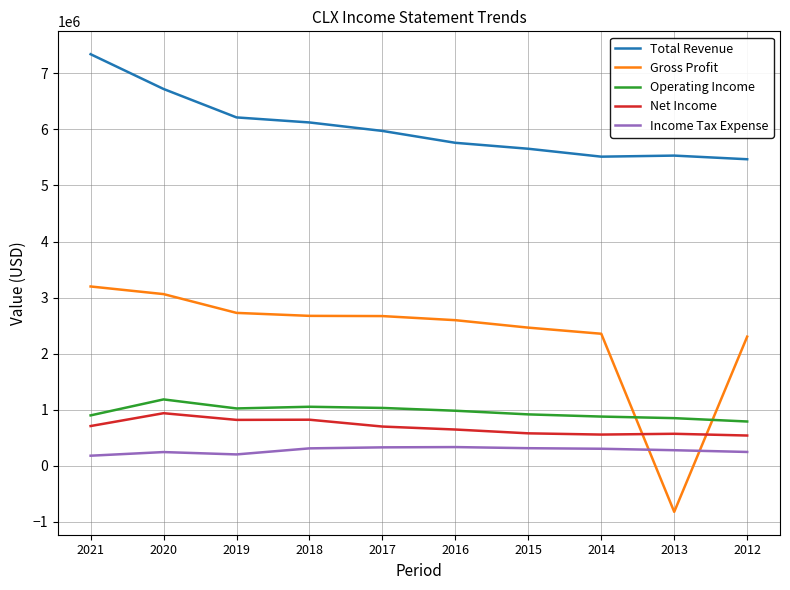

What value does the Net Income series have at 2020?

939000